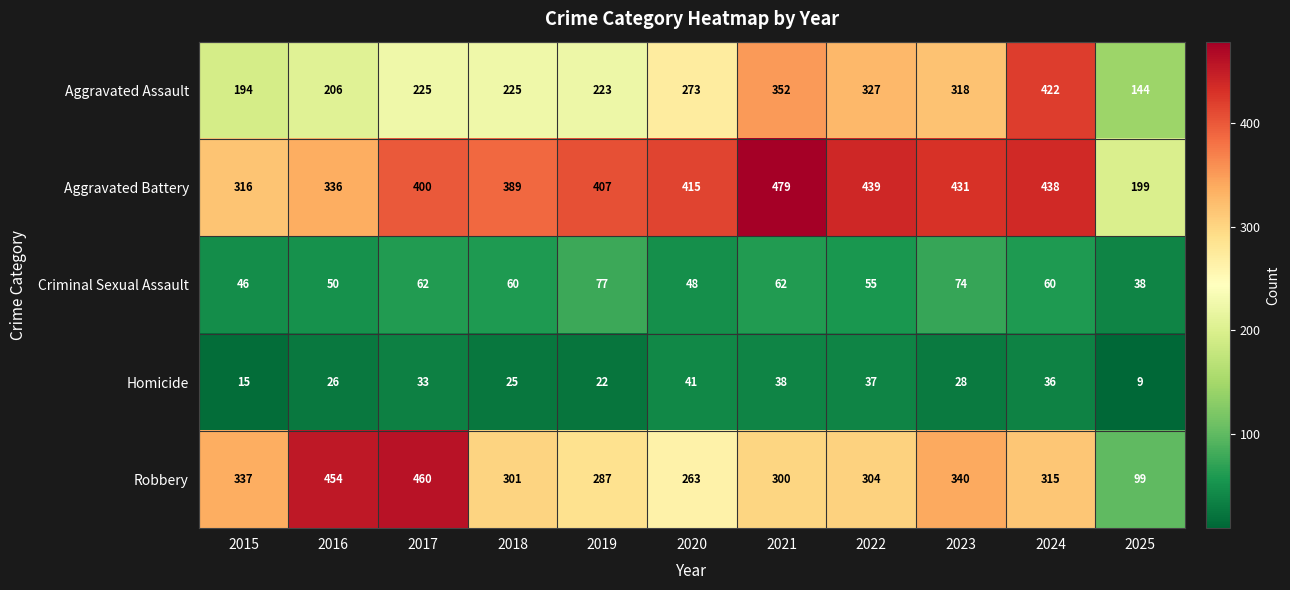

At which label does Robbery first exceed 304?

2015